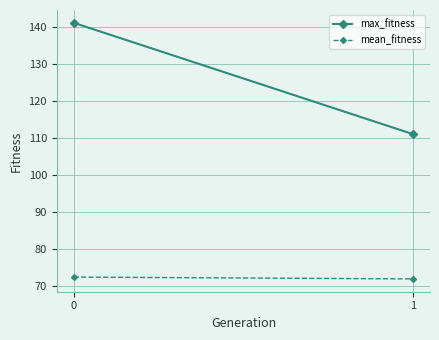

At how many categories does at least one series exceed 127?

1